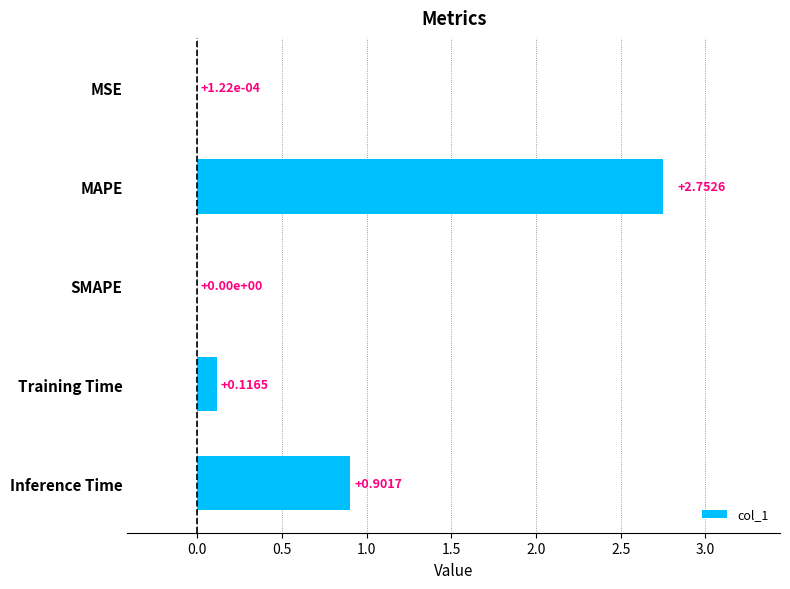

Which label corresponds to the largest value in the chart?

MAPE